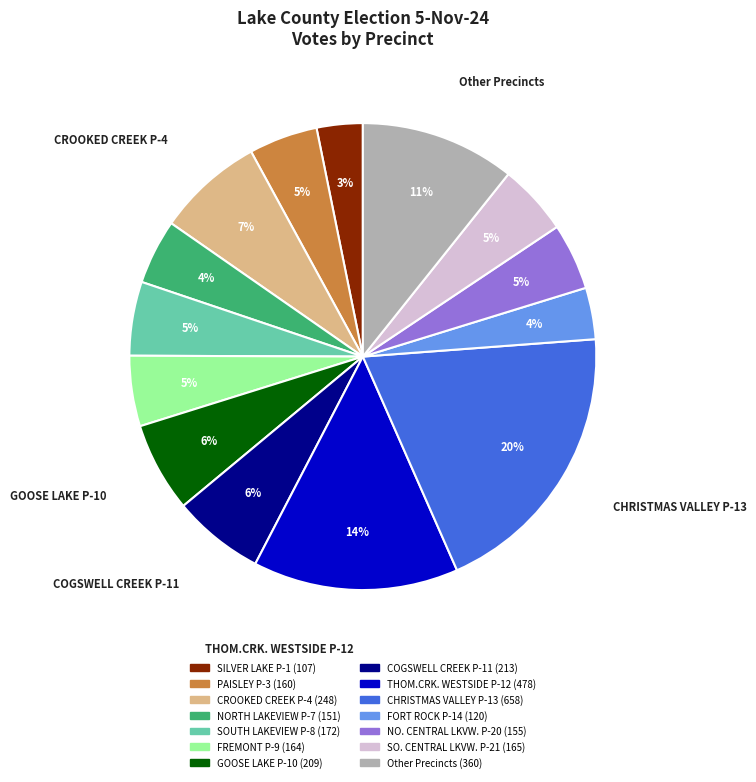

Does any single category account for the majority?

No